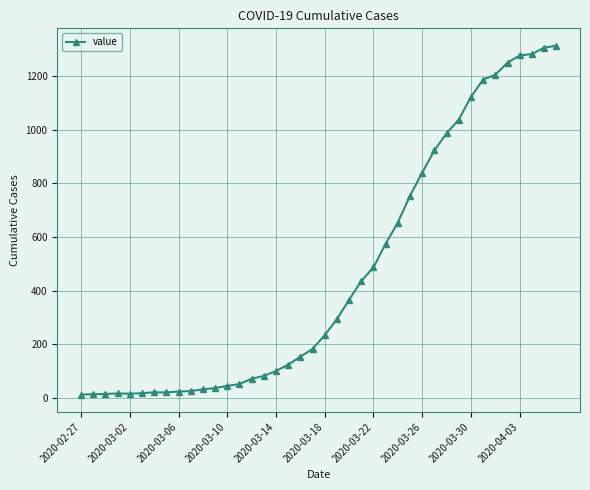

What is the difference between the second highest and minimum values?

1293